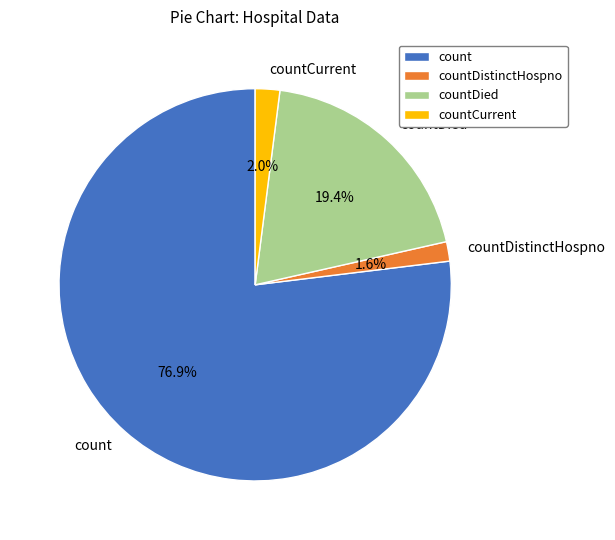

To the nearest percent, what is the difference between the largest and smallest slice percentages?

75%